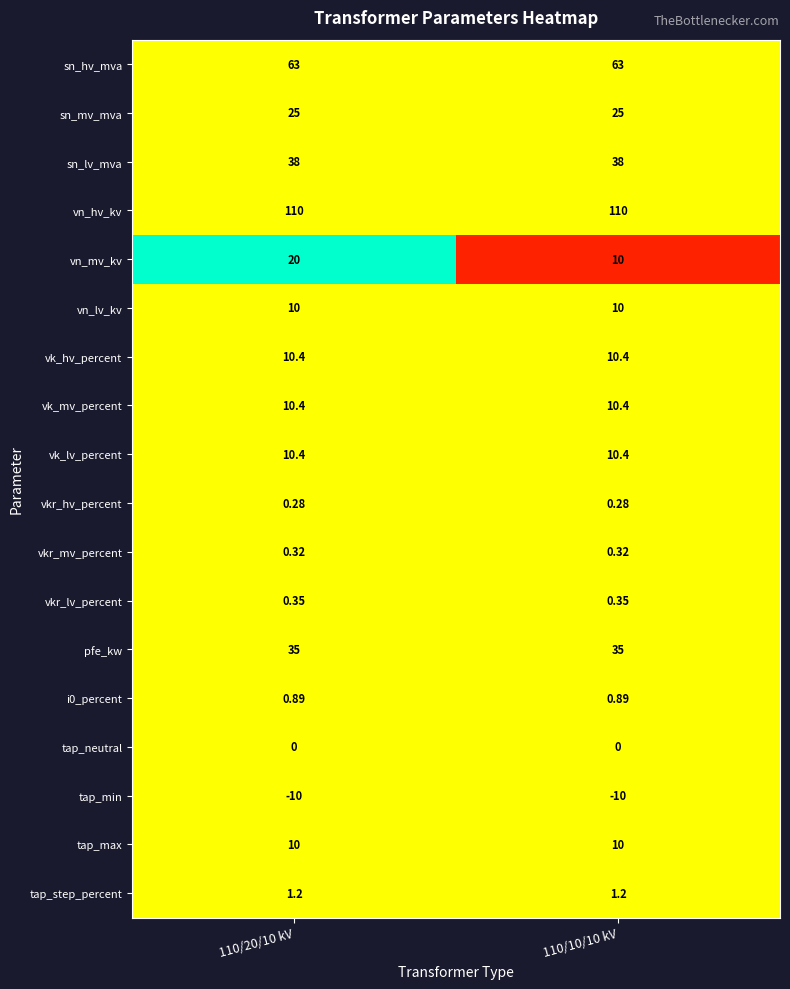

Is the value of vk_lv_percent at 110/20/10 kV greater than the value of sn_hv_mva at 110/10/10 kV?

No